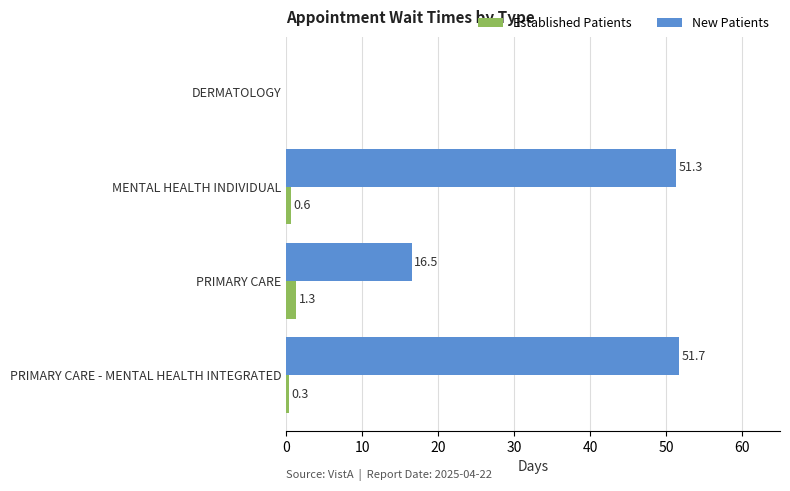

The value of Established Patients at PRIMARY CARE - MENTAL HEALTH INTEGRATED is 0.3. True or false?

True